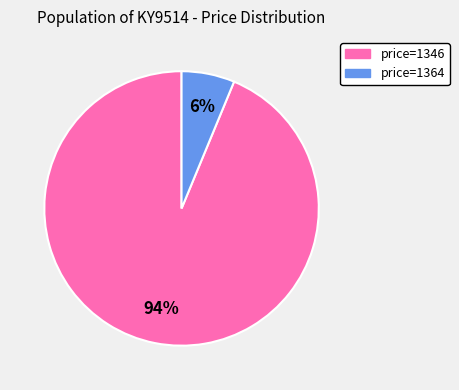

To the nearest percent, what is the average slice percentage?

50%